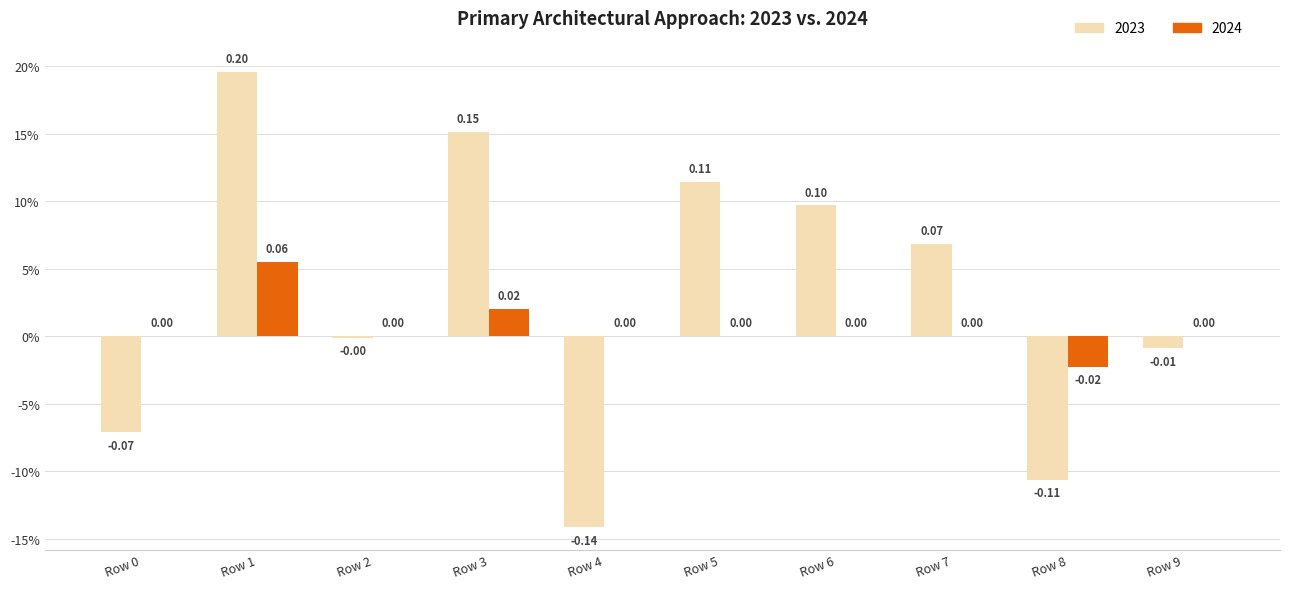

What is the sum of all 2024 values?

0.1